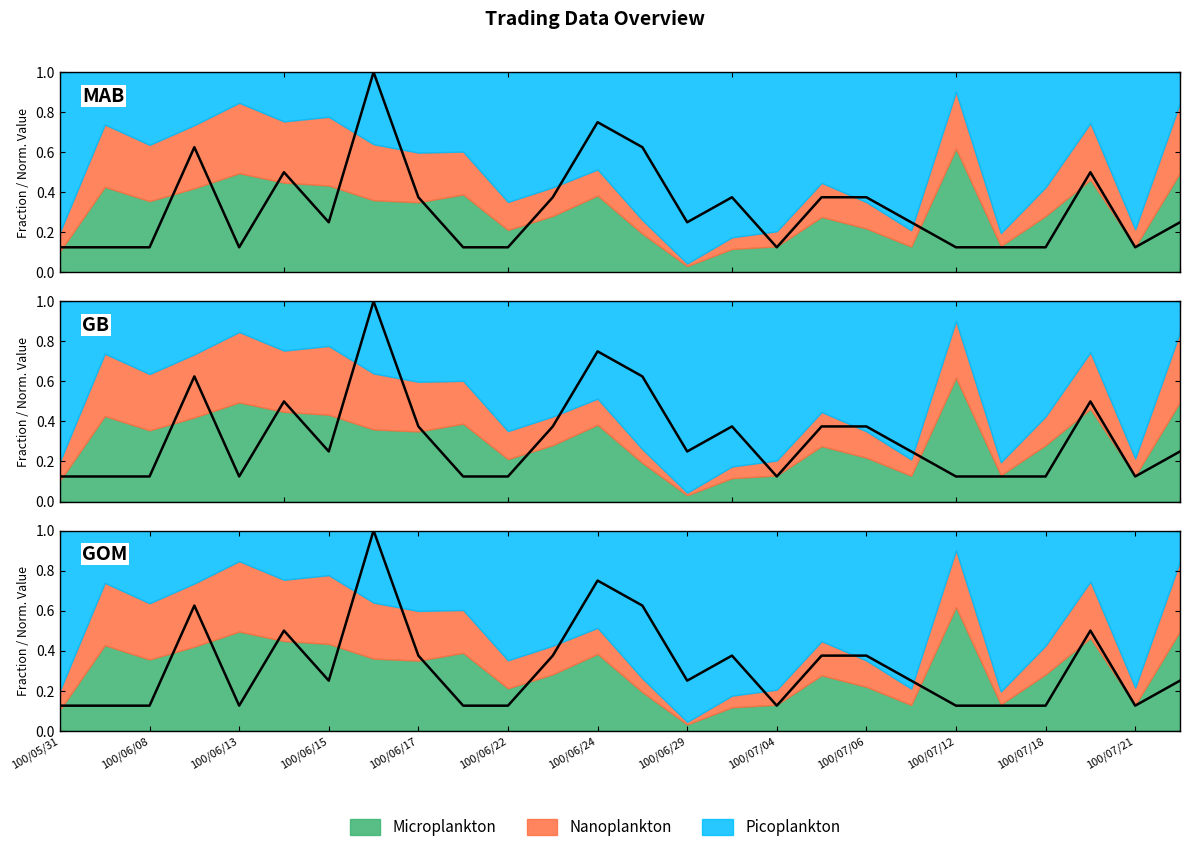

True or false: there are more than 2 points higher than both neighbors.

True